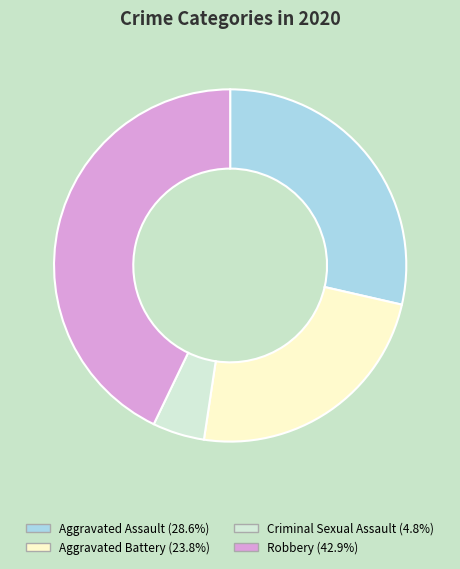

Is there any slice that represents more than half of the pie?

No